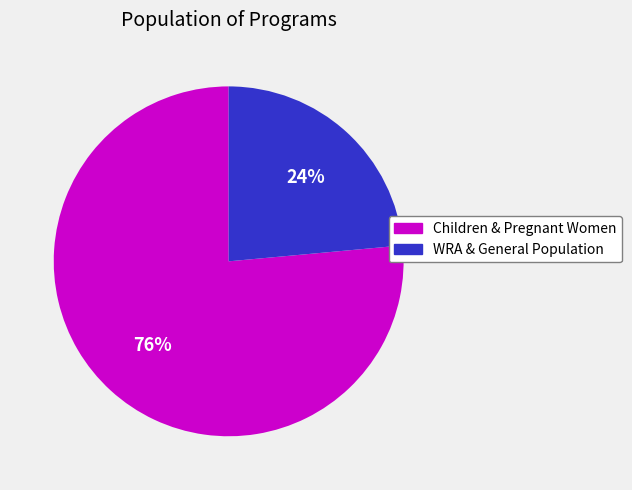

What percentage is the WRA & General Population slice, to the nearest percent?

24%